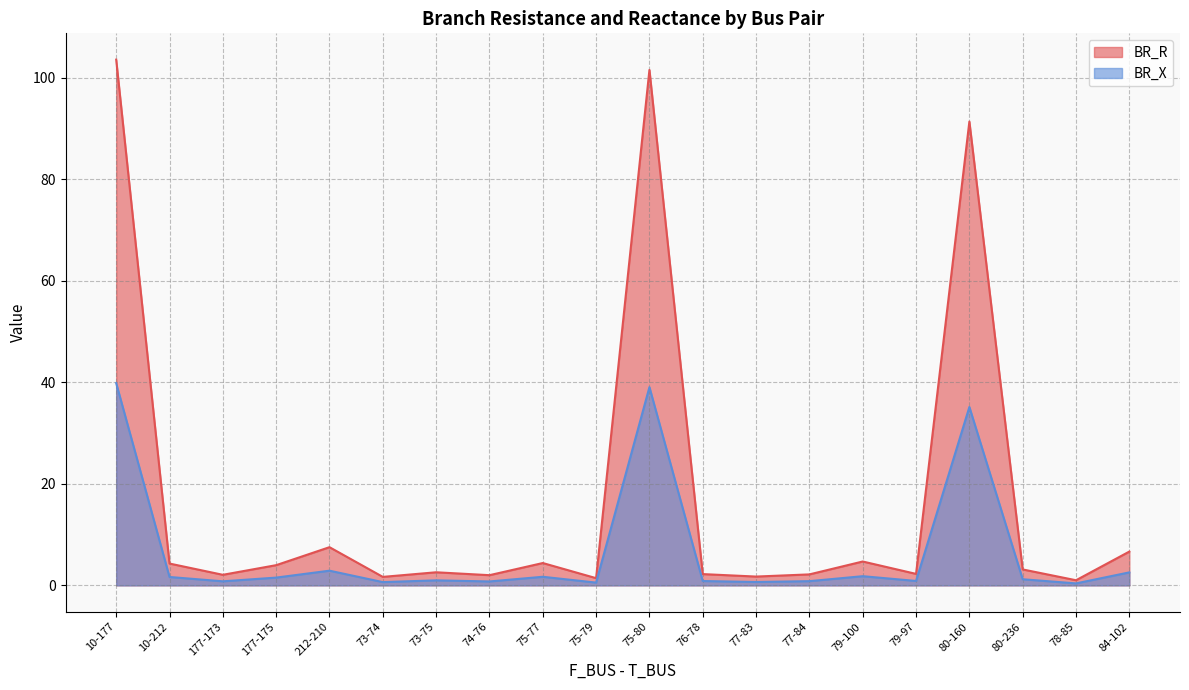

True or false: BR_X and BR_R cross at least once.

False